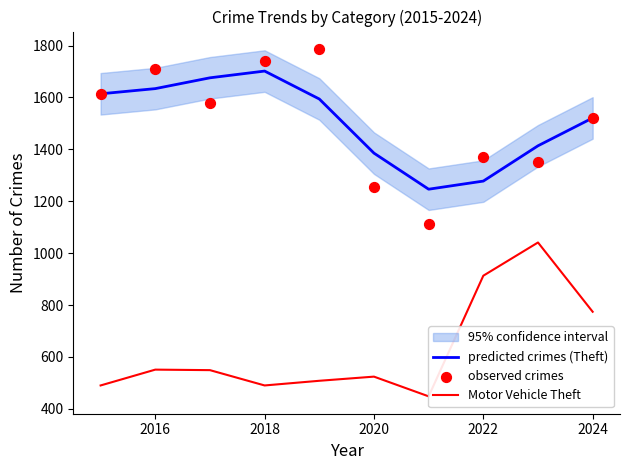

What is the maximum value for predicted crimes (Theft)?

1701.7